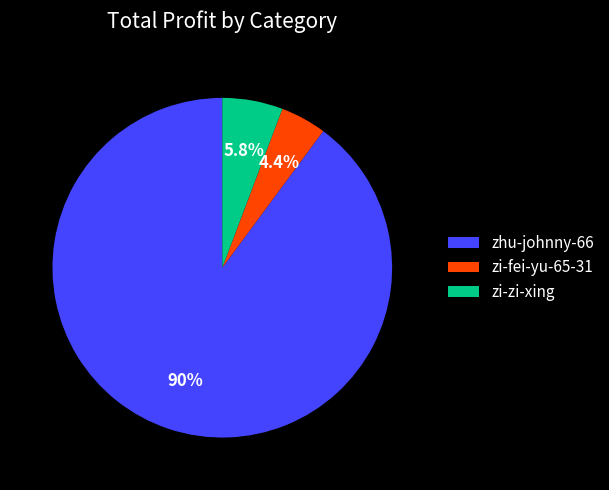

What is the majority slice?

zhu-johnny-66